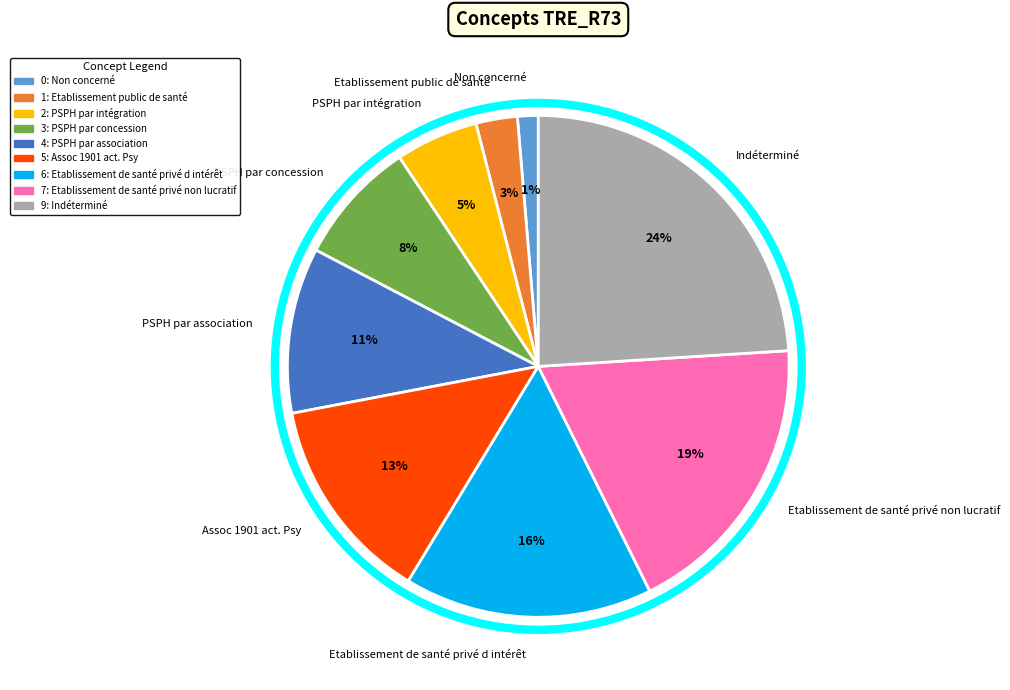

To the nearest percent, what is the combined percentage of PSPH par intégration and Etablissement de santé privé non lucratif?

24%